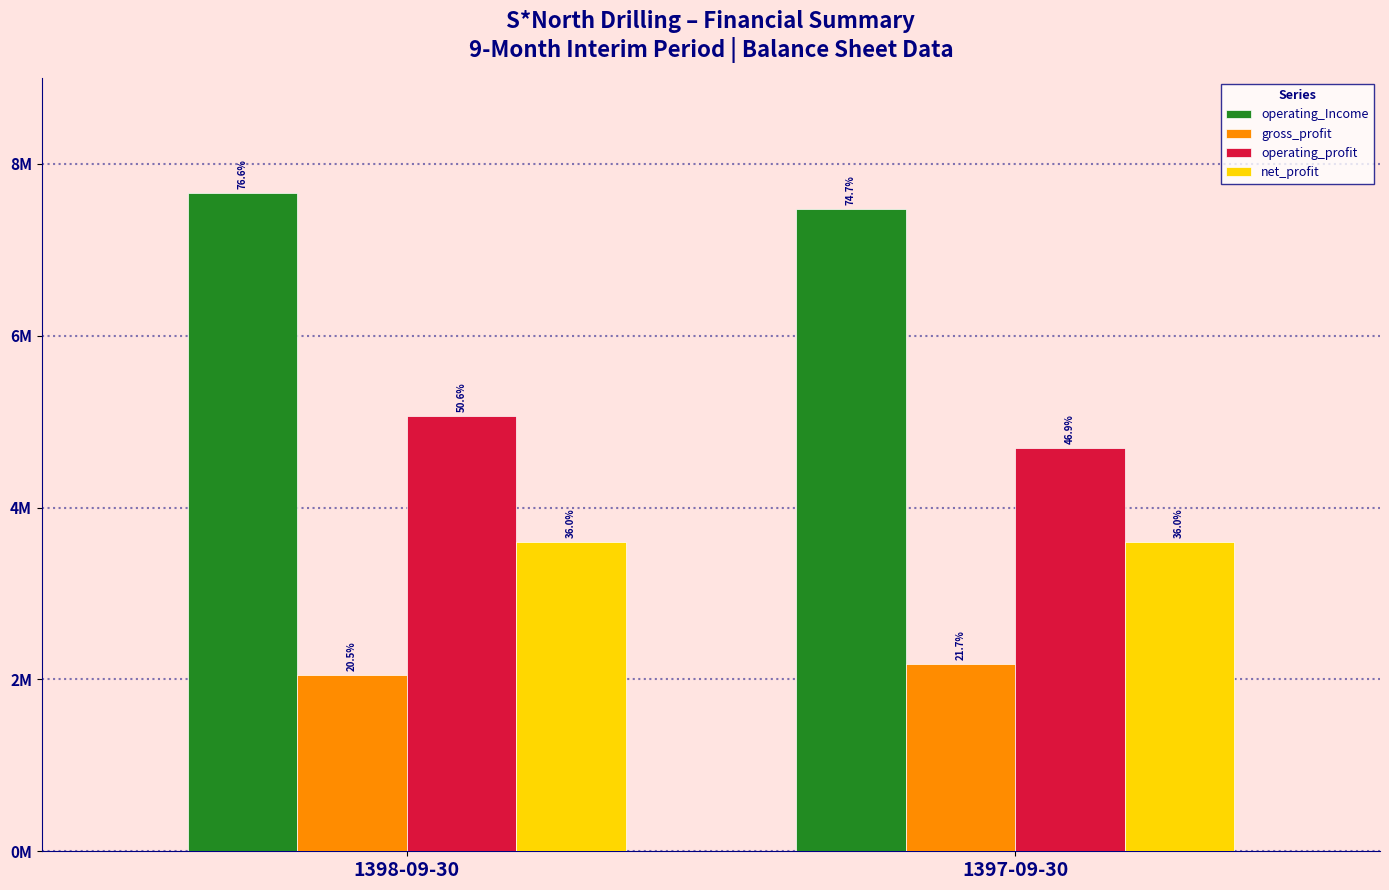

At which category is the sum across all series the highest?

1398-09-30